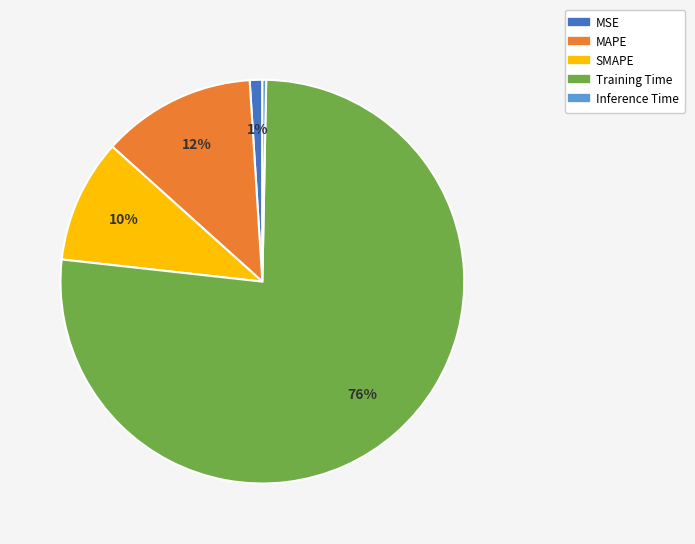

What percentage is the MSE slice, to the nearest percent?

1%